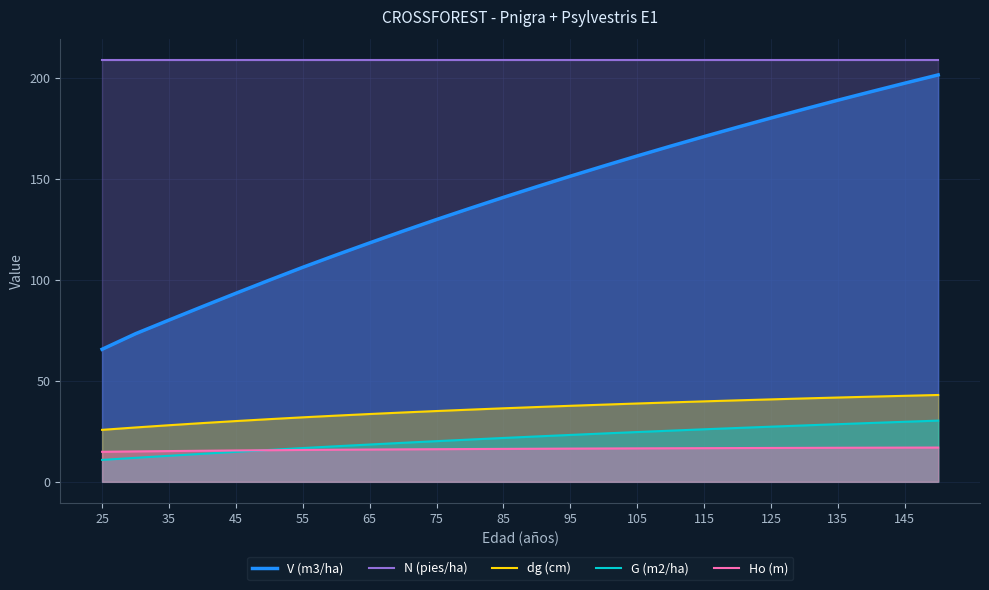

True or false: dg (cm) and Ho (m) intersect in this chart.

False